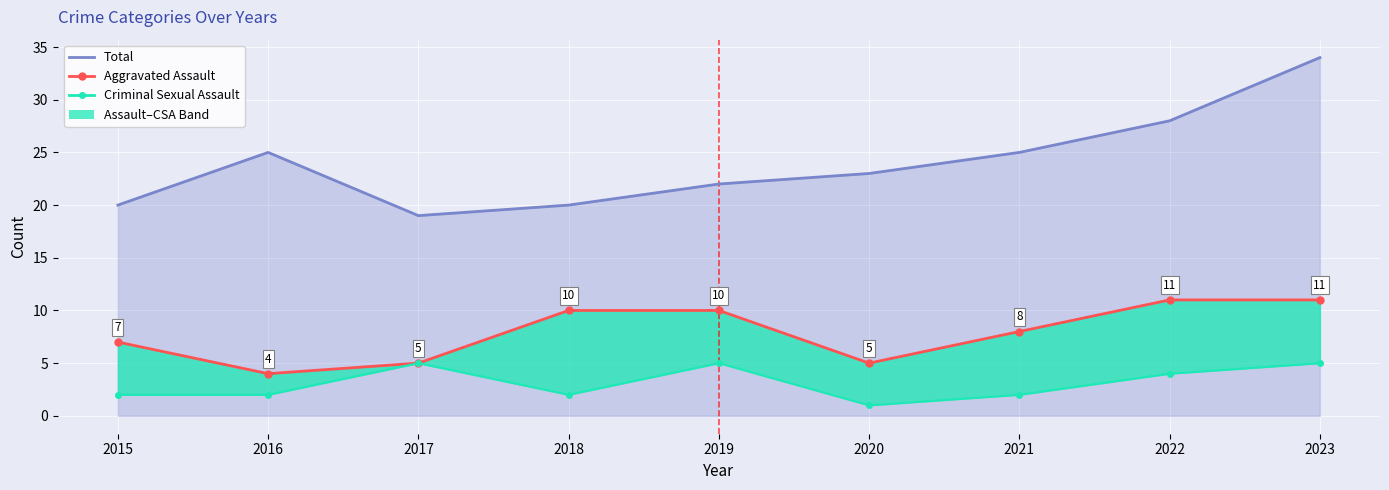

At which label is Aggravated Assault closest to 7?

2015